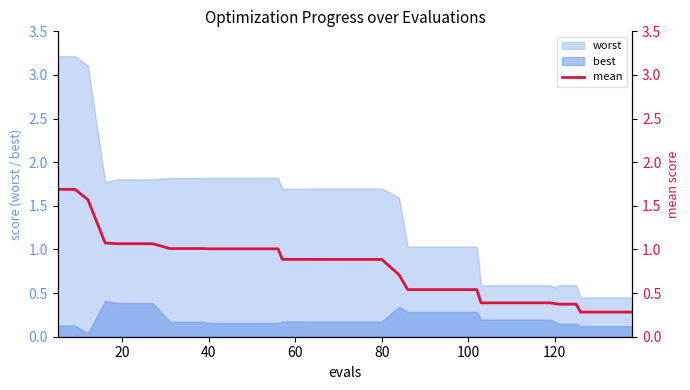

True or false: worst and best intersect in this chart.

False